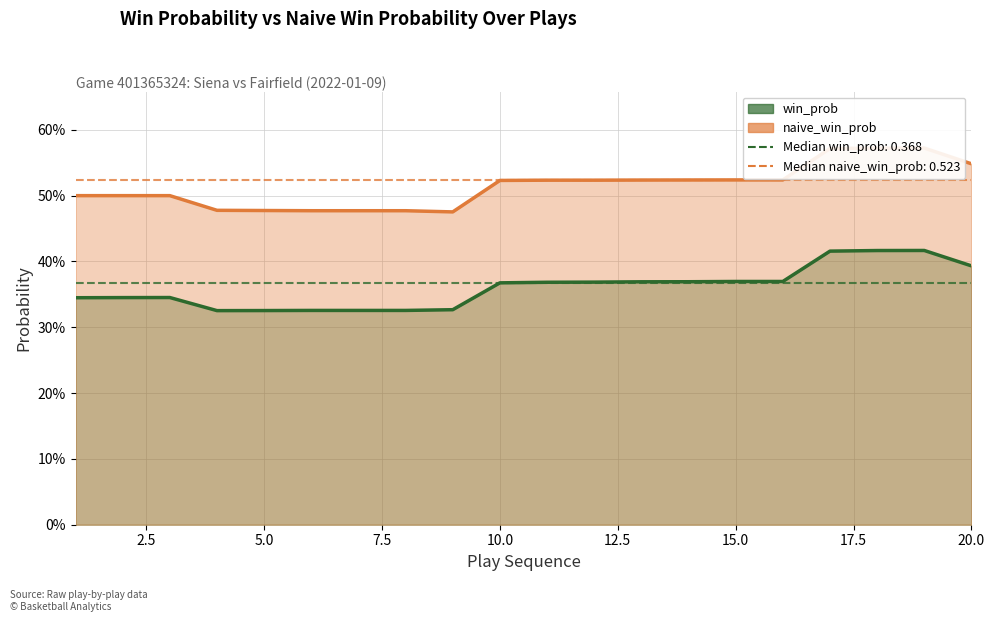

How many data points does each series have?

20